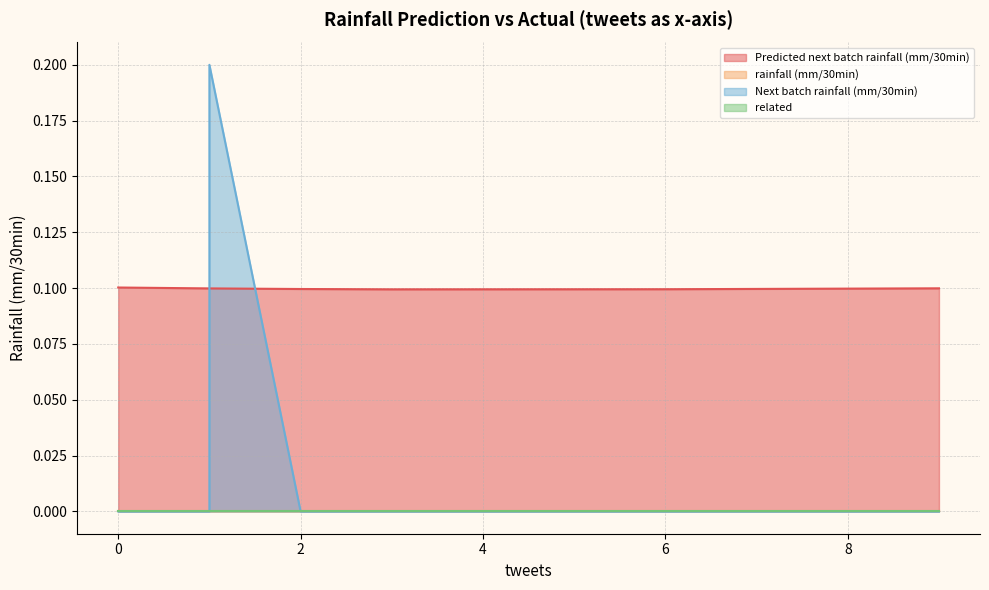

At 0, list the series in order from smallest to largest.

rainfall (mm/30min), Next batch rainfall (mm/30min), related, Predicted next batch rainfall (mm/30min)